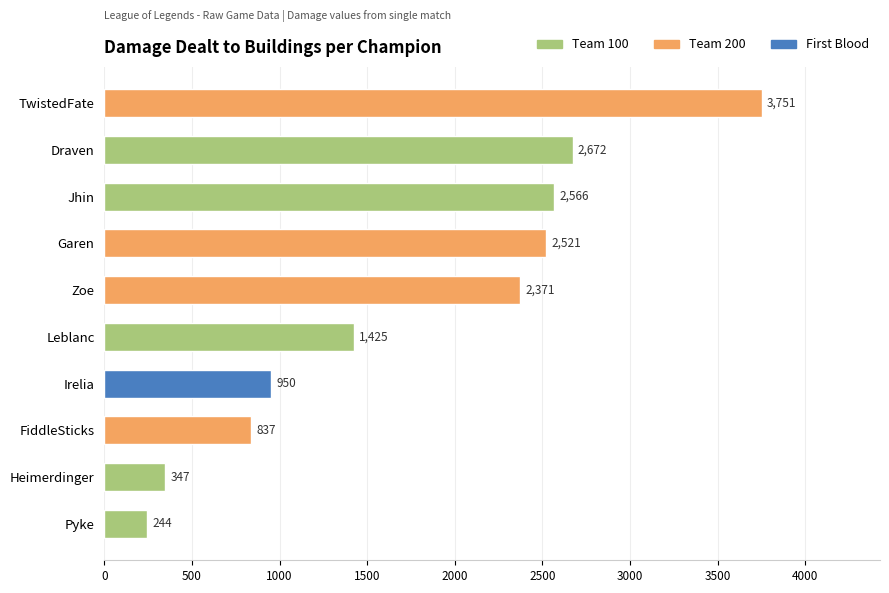

Rank the categories by value from highest to lowest.

TwistedFate, Draven, Jhin, Garen, Zoe, Leblanc, Irelia, FiddleSticks, Heimerdinger, Pyke